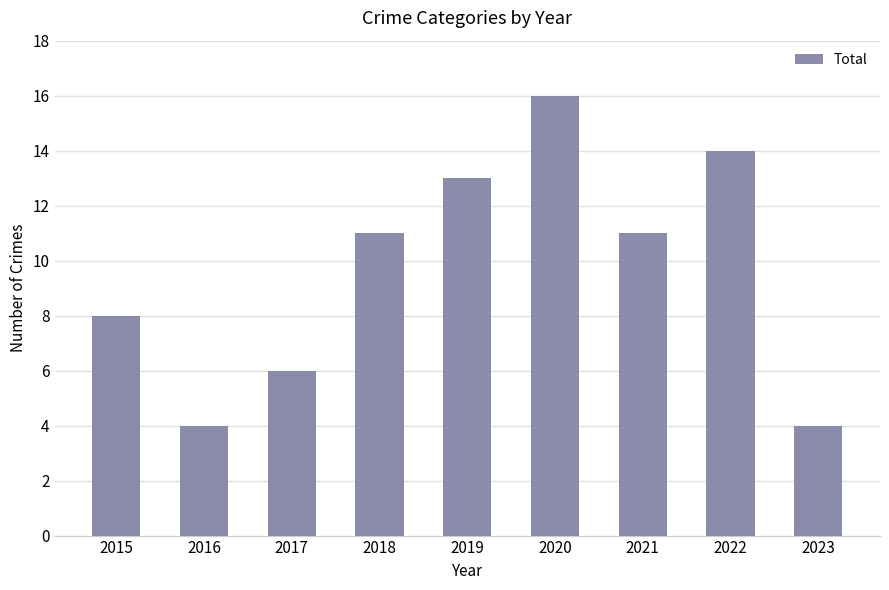

What is the smallest value displayed?

4